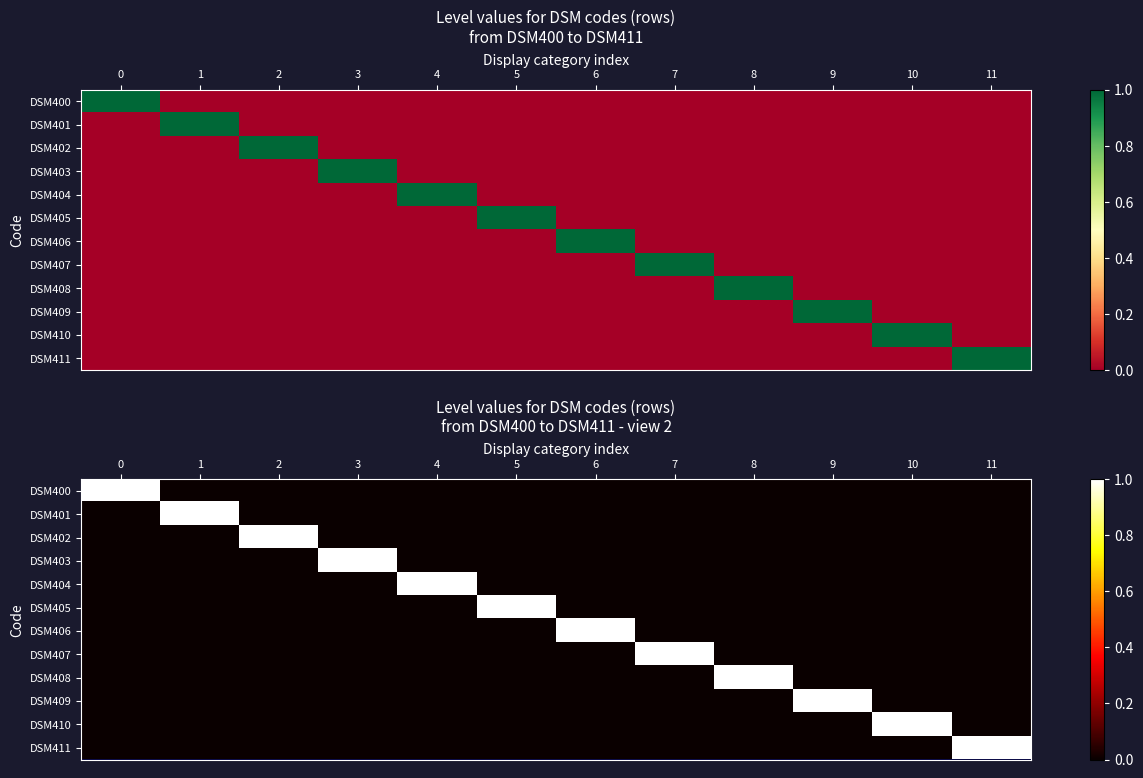

What is the maximum value shown in the chart?

1